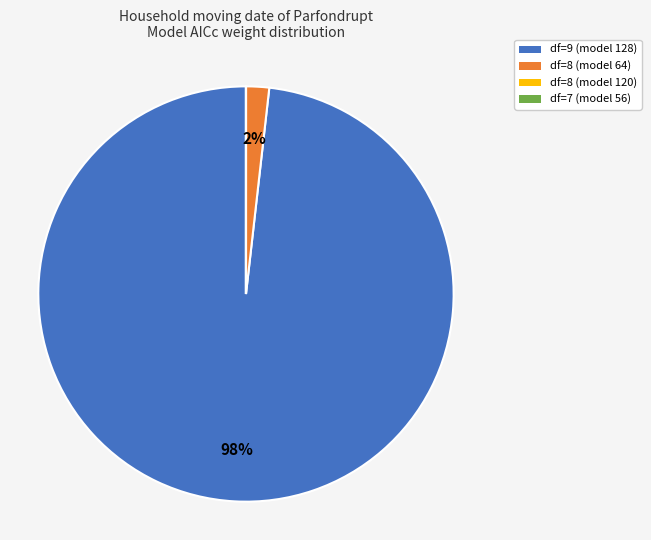

To the nearest percent, what is the combined percentage of df=8 (model 64) and df=9 (model 128)?

100%